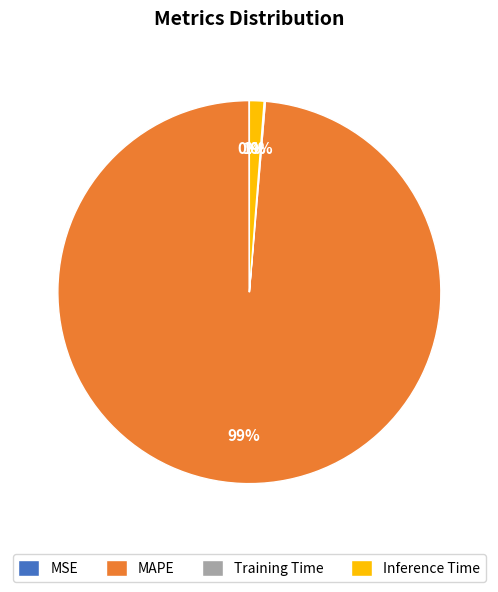

What is the largest slice in the pie chart?

MAPE